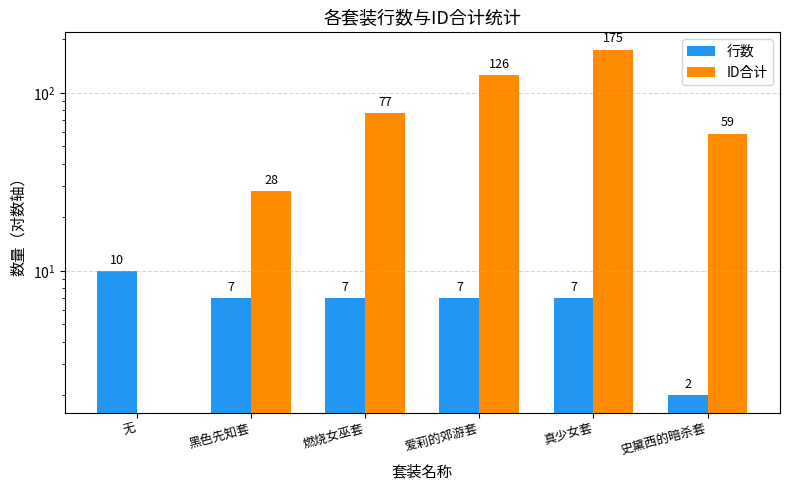

How many bars are there in each group?

2